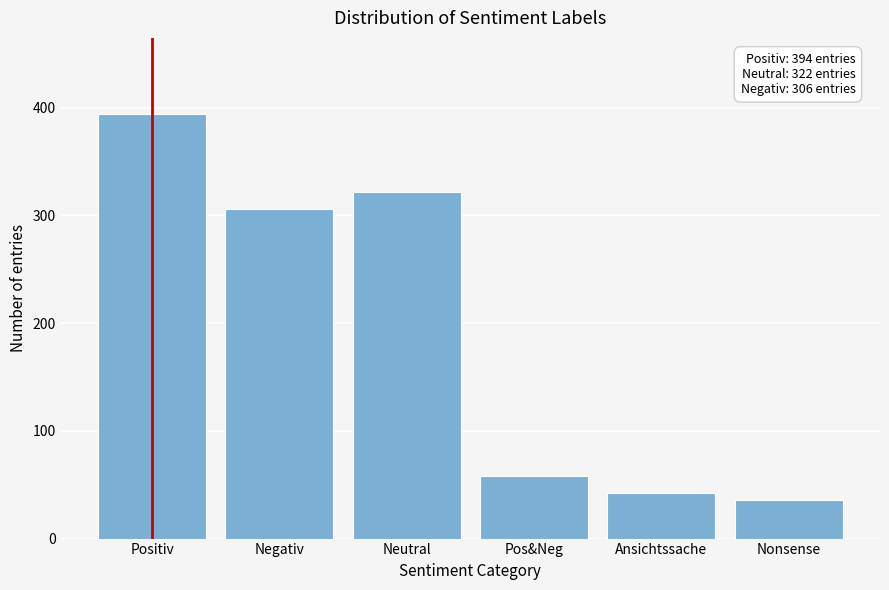

Reading left to right, transcribe all the data shown in this chart.

394	306	322	58	42	36